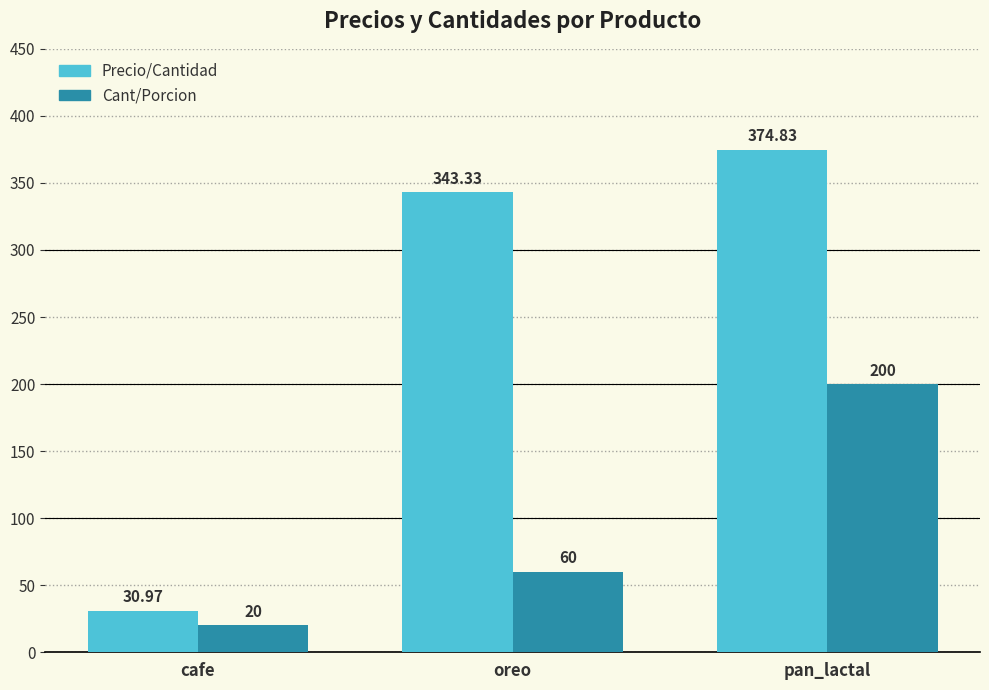

What is the sum of all Cant/Porcion values?

280.0